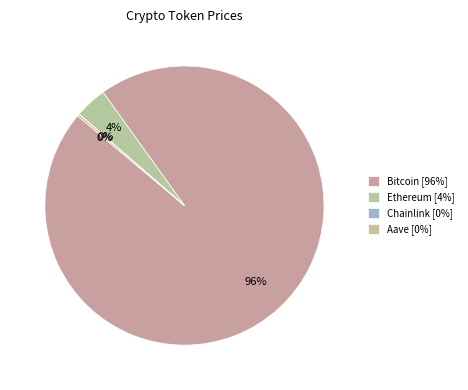

To the nearest percent, what is the combined percentage of Chainlink and Ethereum?

4%